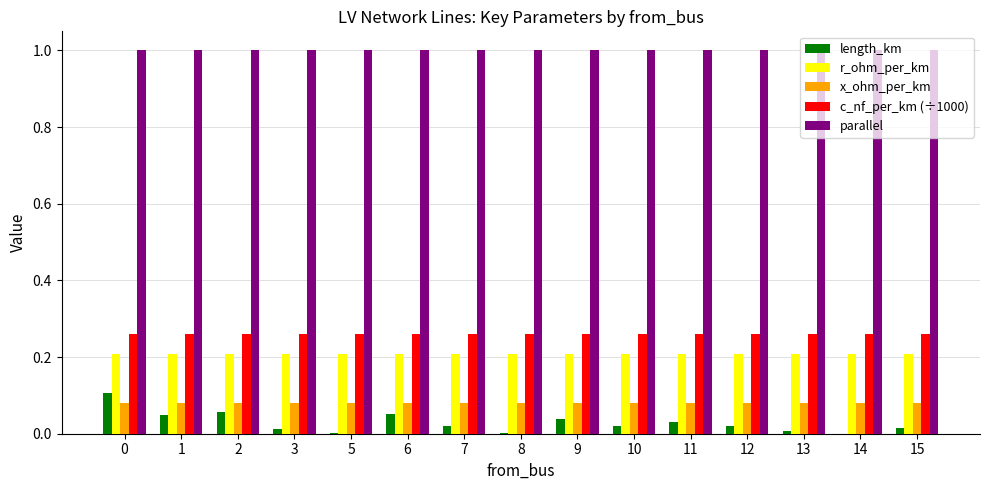

What is the sum of the parallel values at 7 and 3?

2.0